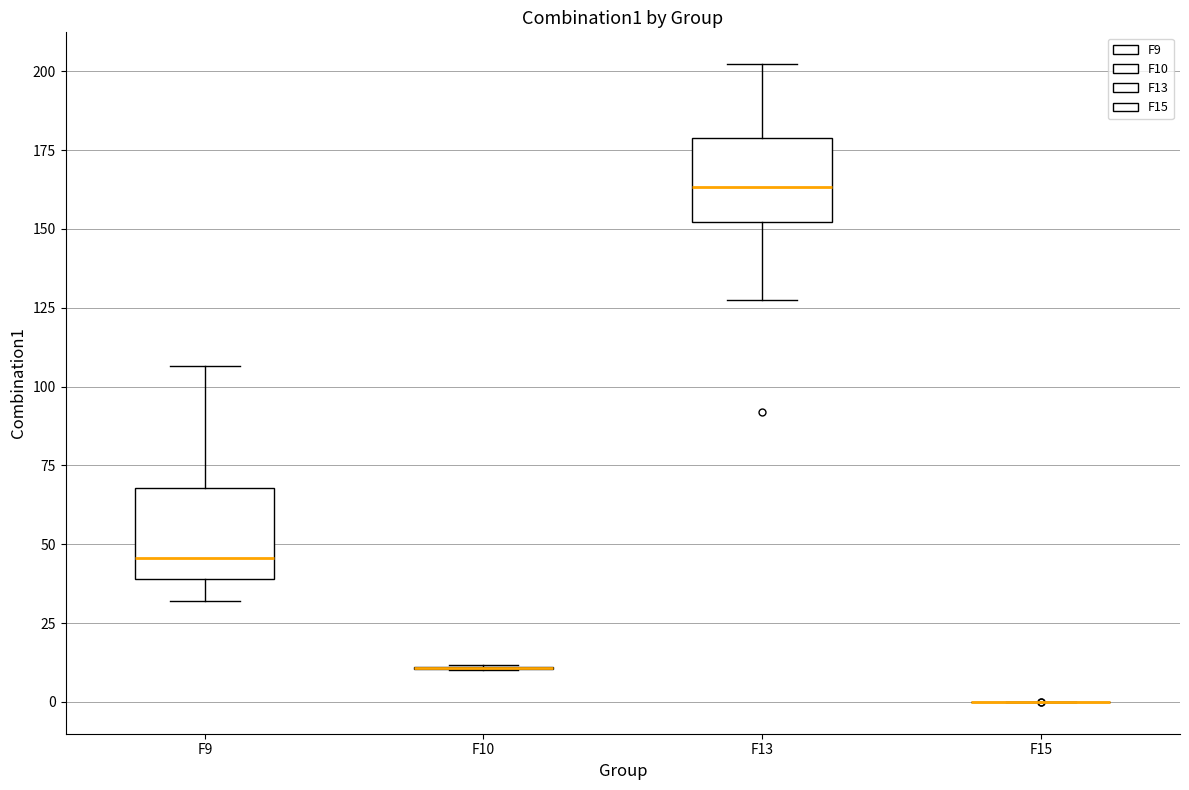

Reading left to right, read every box against the y-axis: the position of its median line, the range the box covers, and the ends of its whiskers. The values are not printed on the chart, so give them approximately, as read against the axis.

F9: median 45, box 40 to 70, whiskers 30 to 105
F10: box collapsed to a line at 10, whiskers 10 to 10
F13: median 165, box 150 to 180, whiskers 130 to 200
F15: box collapsed to a line at 0, whiskers 0 to 0